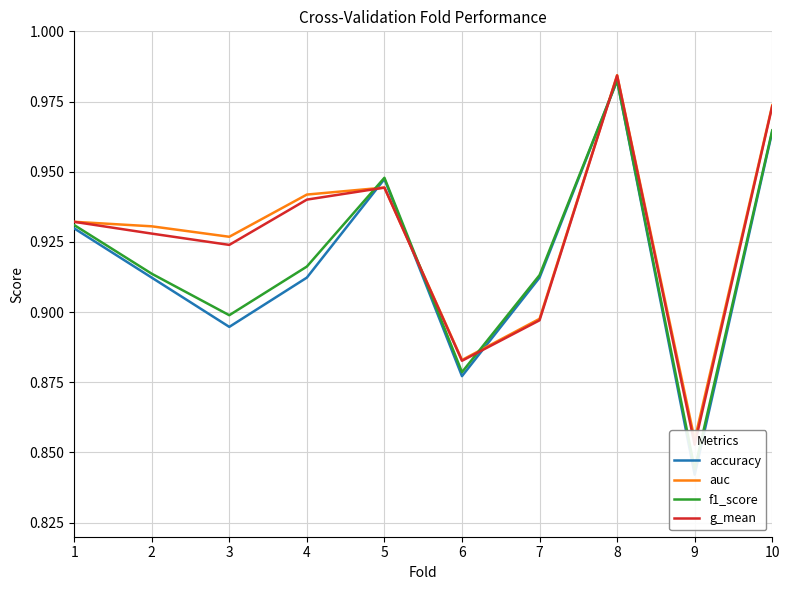

True or false: accuracy has a value of 0.9 at 1.

True